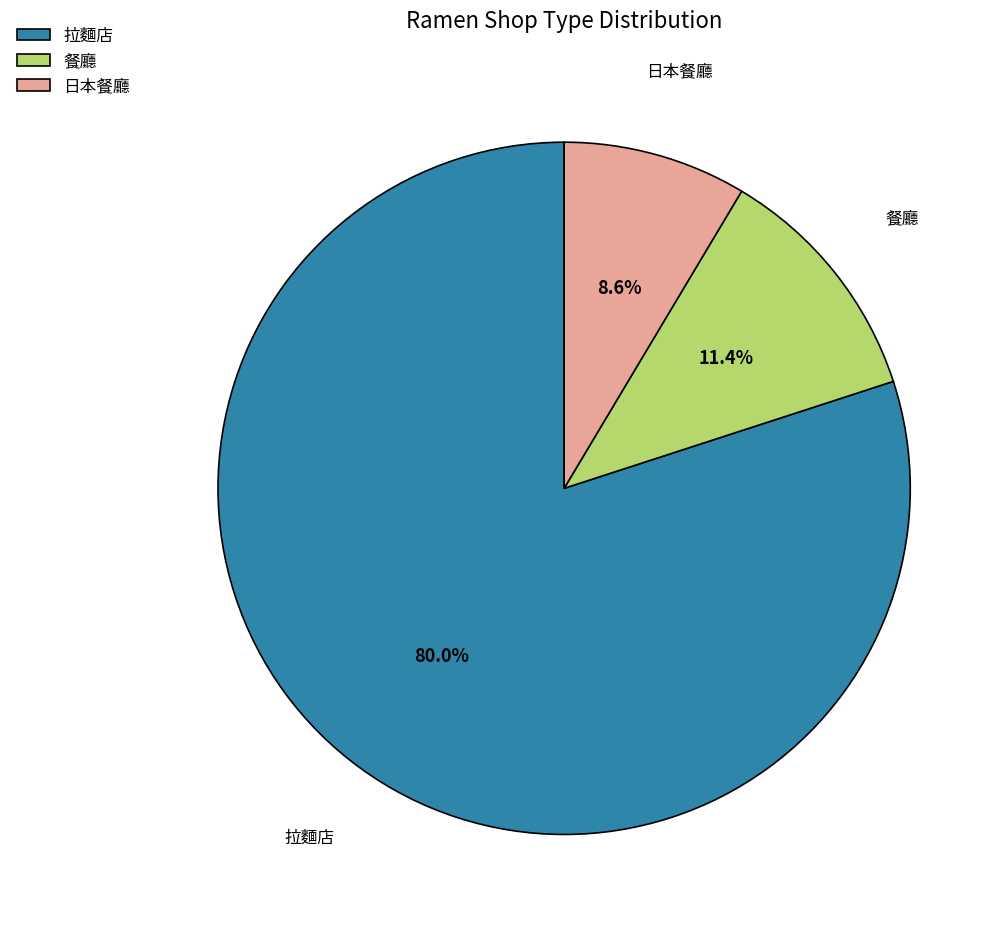

What is the smallest slice in the pie chart?

日本餐廳